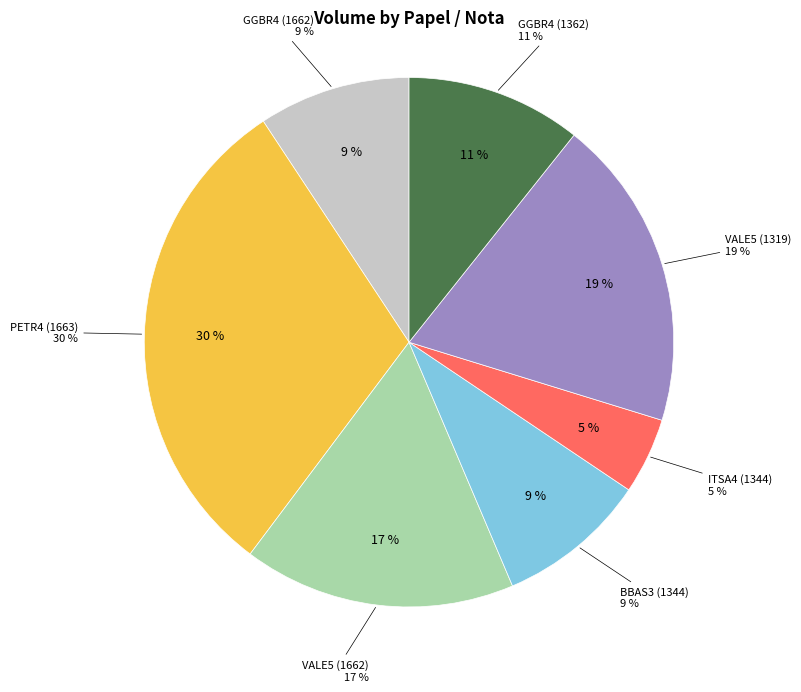

How many segments does this pie chart have?

7